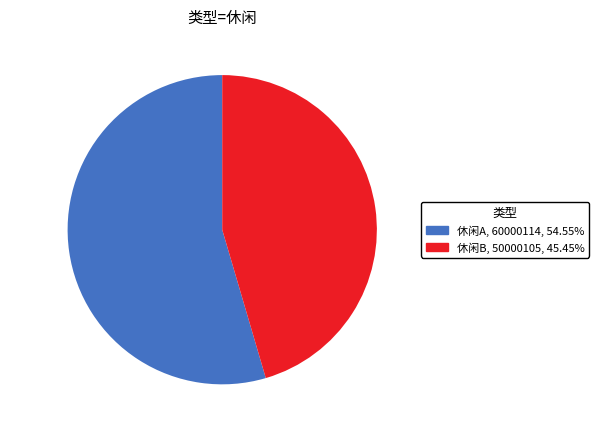

Rank the categories by value from lowest to highest.

休闲B, 休闲A